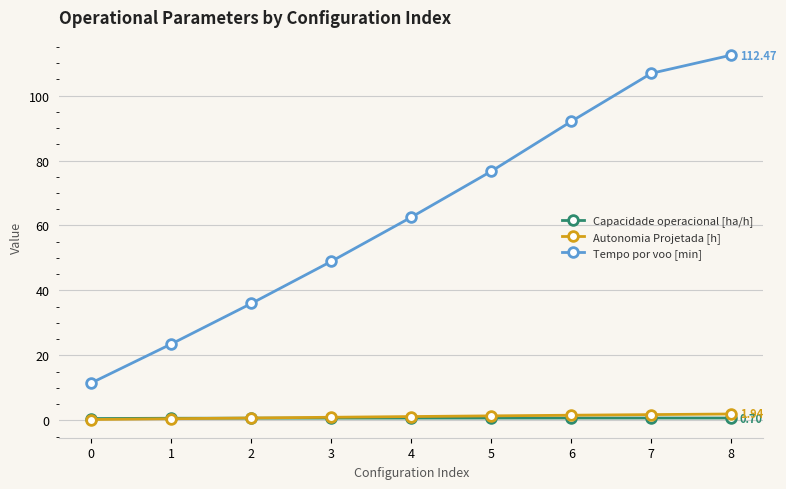

How many data points does each series have?

9